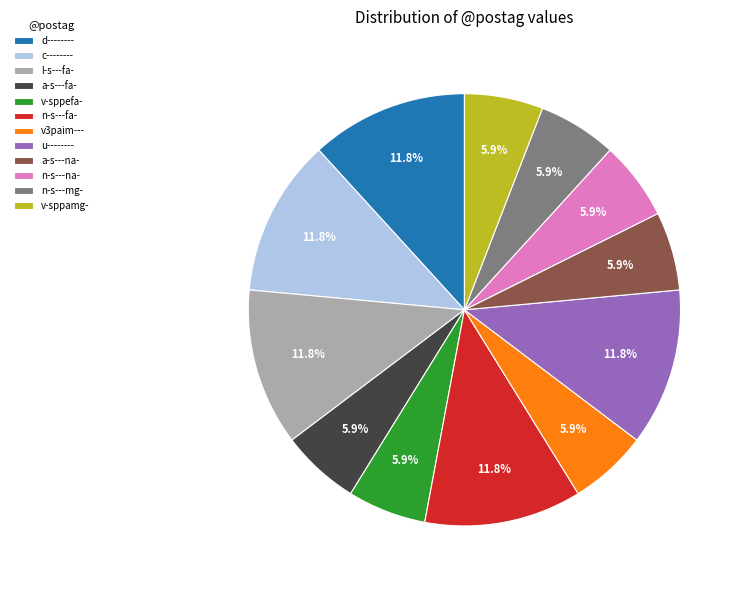

What percentage is NOT represented by c--------?

88.2%